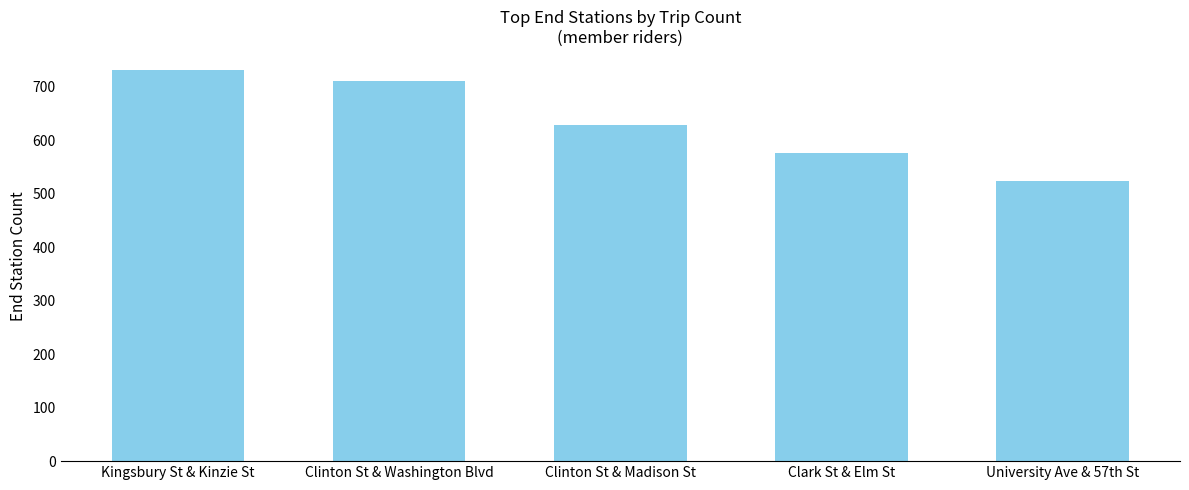

Rank the categories by value from lowest to highest.

University Ave & 57th St, Clark St & Elm St, Clinton St & Madison St, Clinton St & Washington Blvd, Kingsbury St & Kinzie St